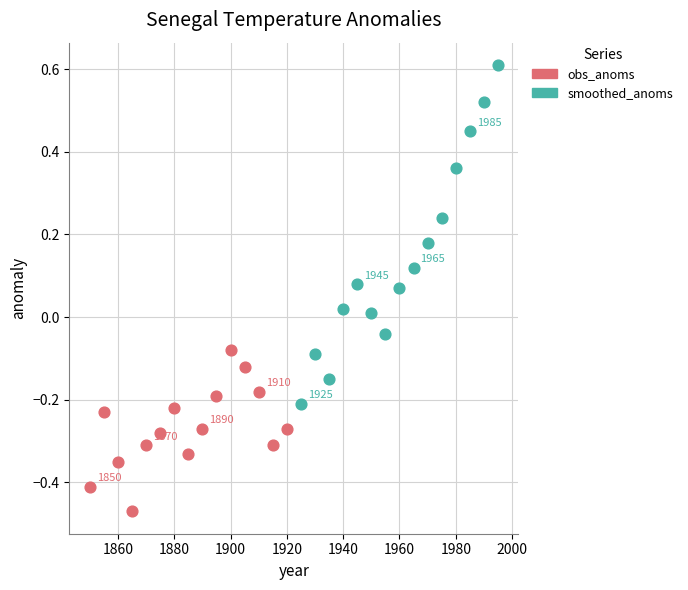

What are all the series names shown in the legend?

obs_anoms, smoothed_anoms